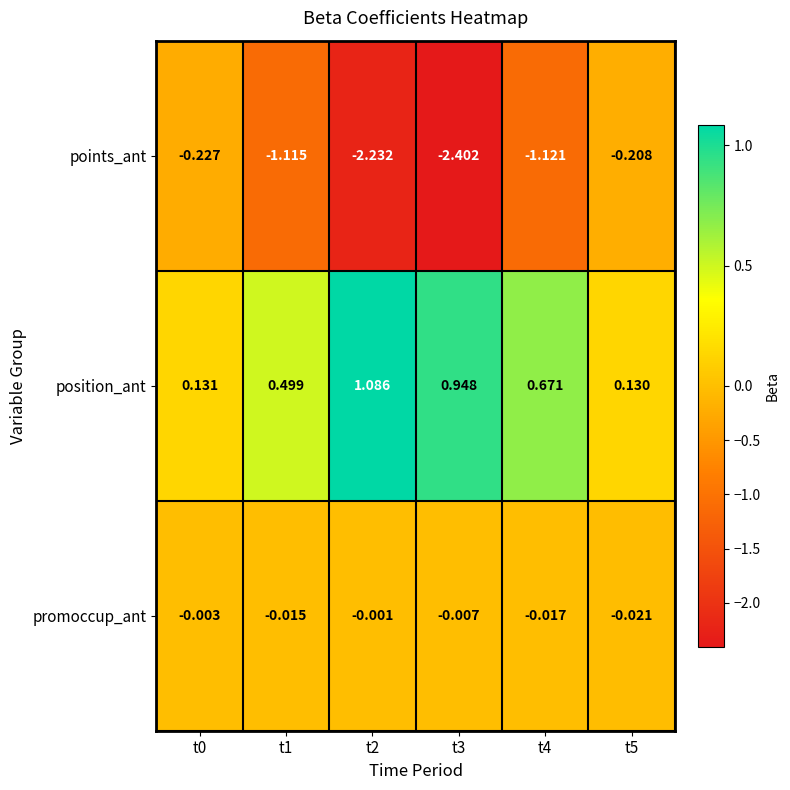

Which series has the largest total across all categories?

position_ant